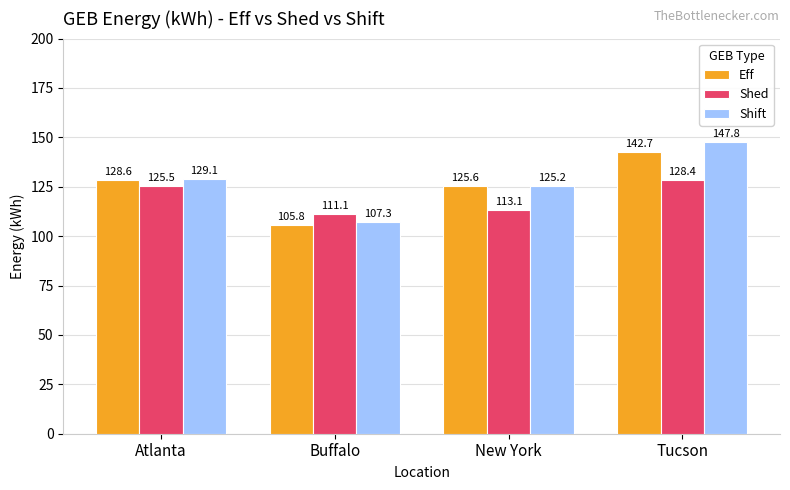

At how many categories does at least one series exceed 143?

1